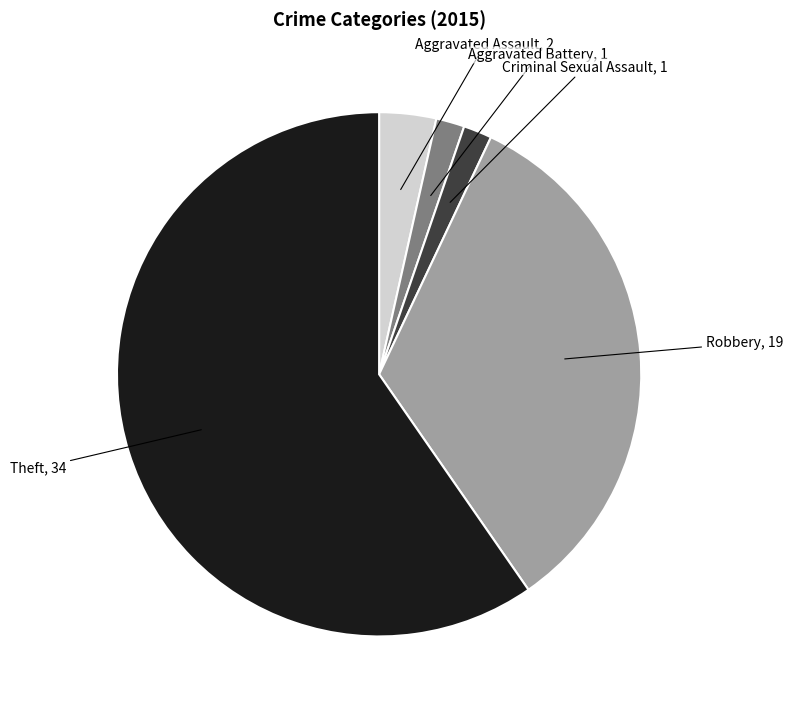

True or false: Robbery accounts for 33% of the total.

True